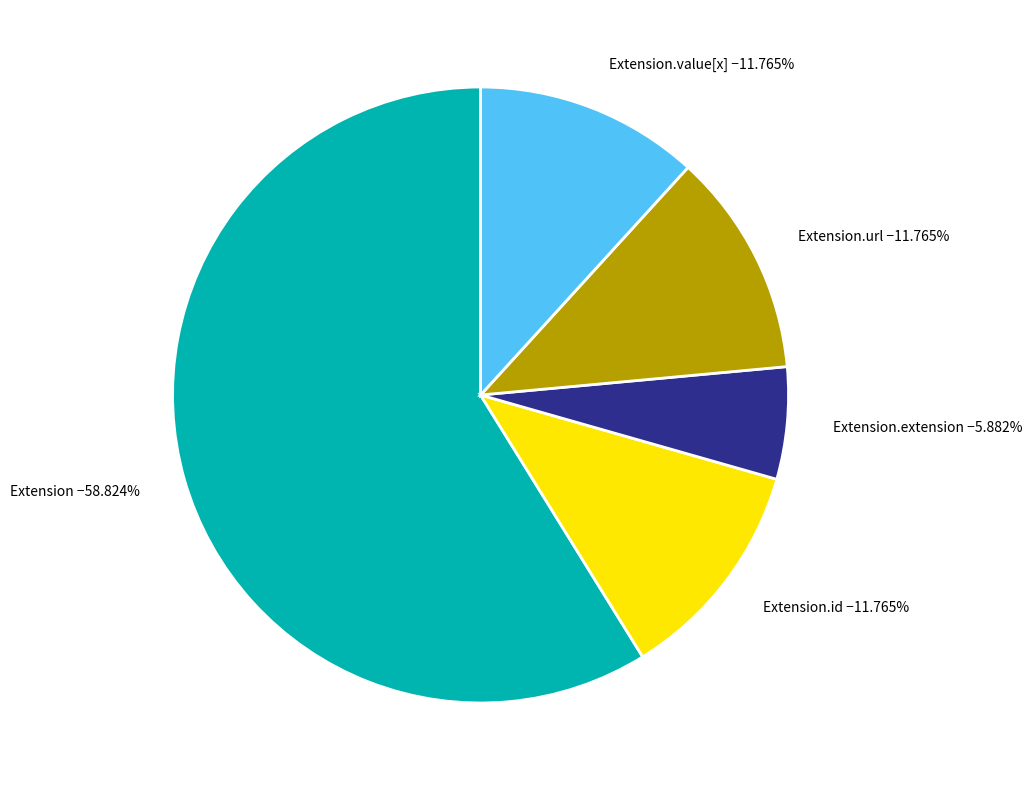

Combined, do Extension.url −11.765% and Extension.value[x] −11.765% account for over 50%?

No